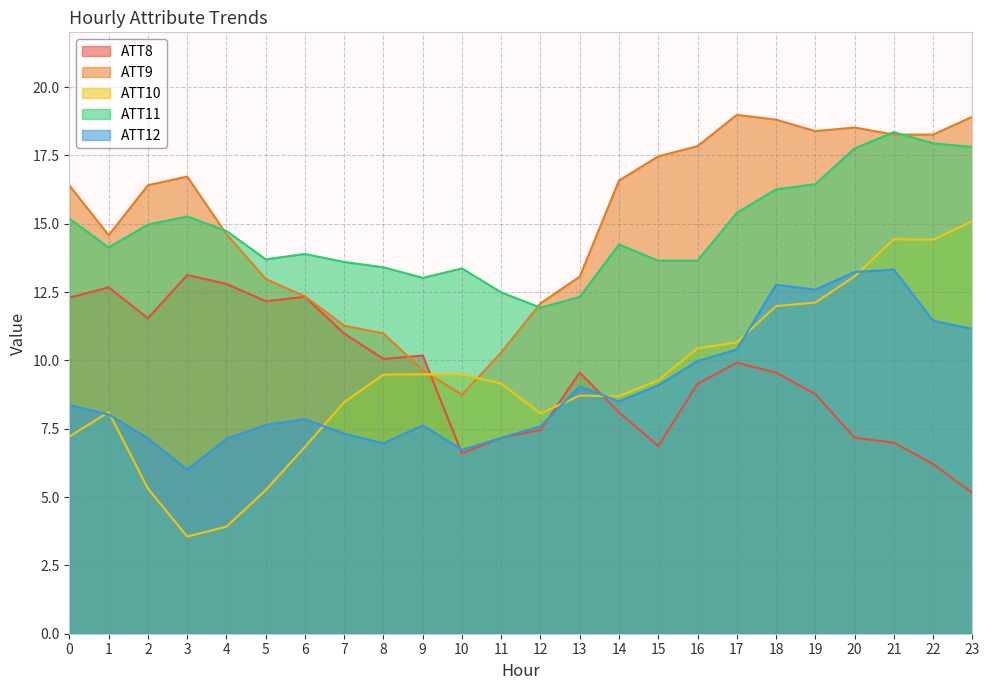

Between 11 and 22, which series saw the biggest shift?

ATT9